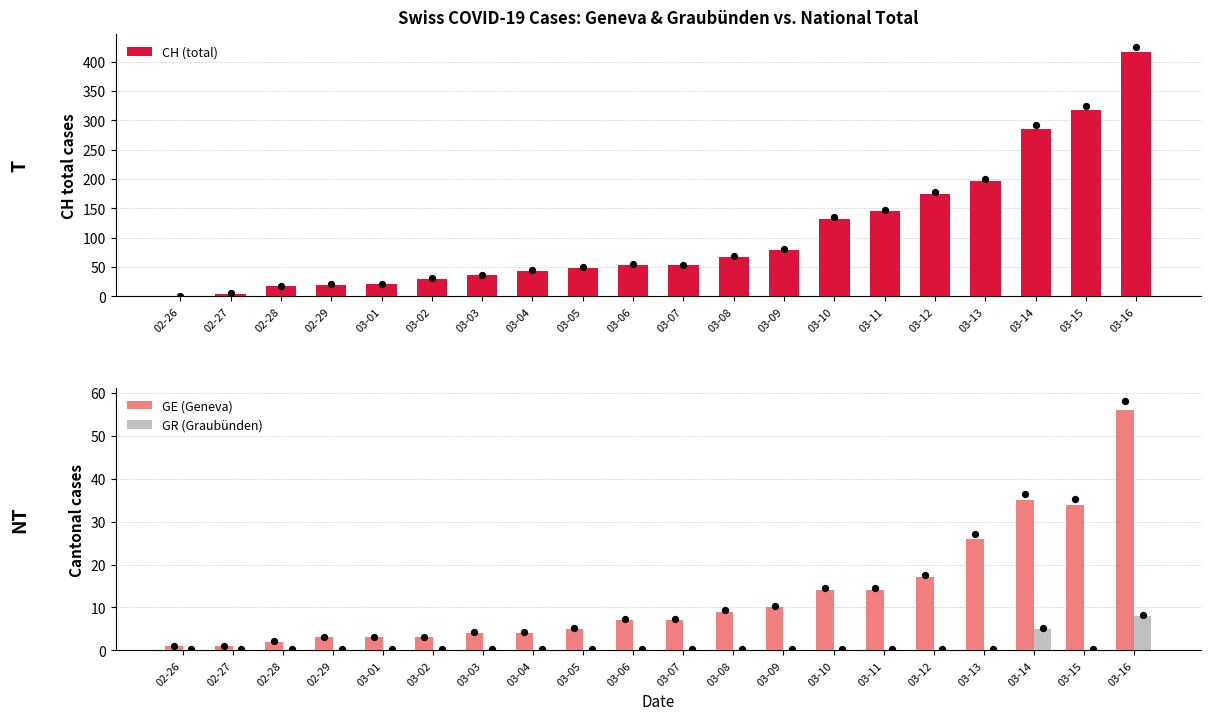

Which series has the largest total across all categories?

CH (total)